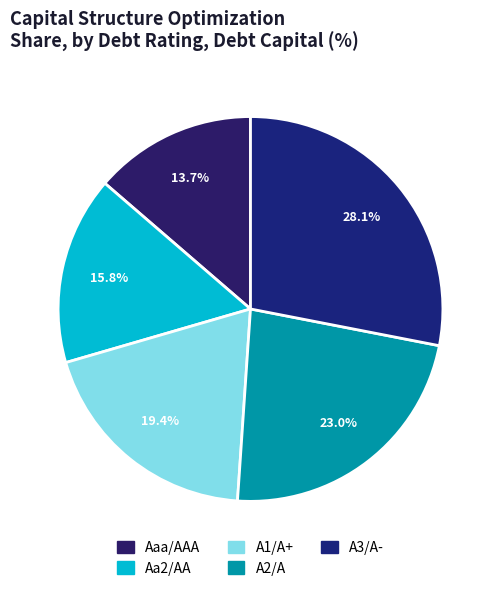

Combined, do Aaa/AAA and A3/A- account for over 50%?

No